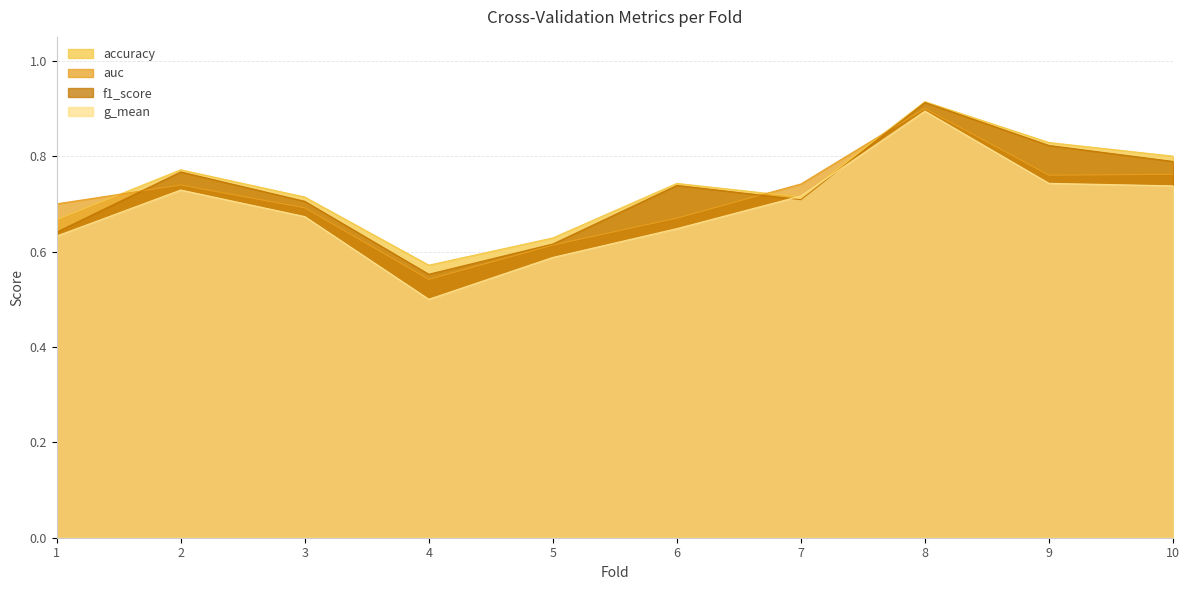

The f1_score series shows 0.6 at 1. True or false?

True